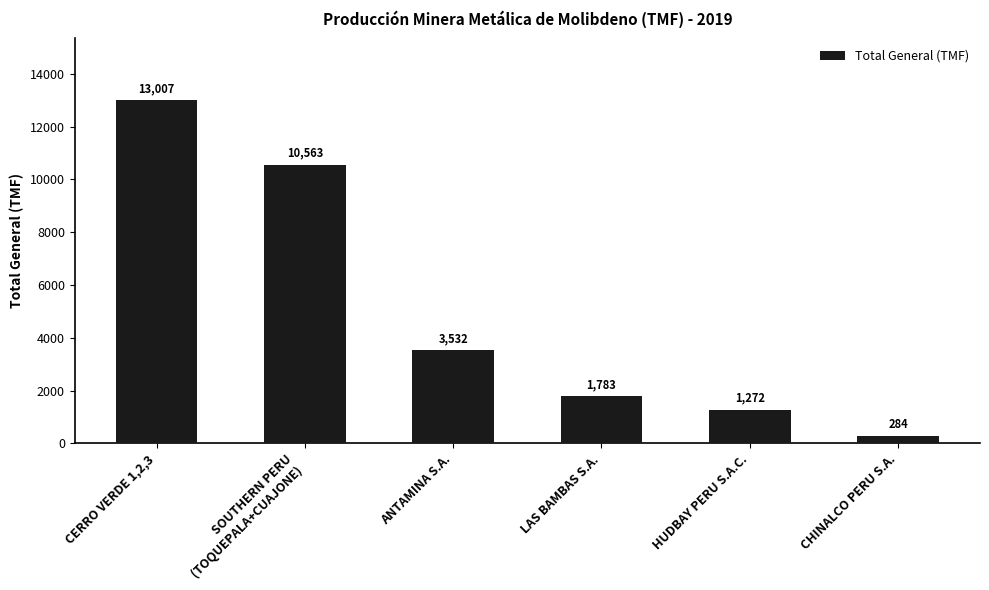

At which label does the data first exceed 3532?

CERRO VERDE 1,2,3